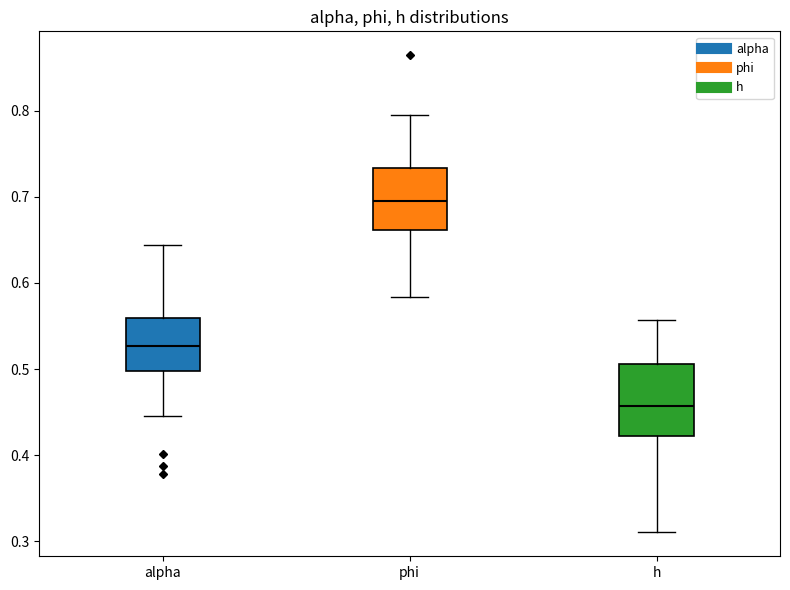

Where does the median line of the box for phi sit on the y-axis? The values are not printed on the chart, so give them approximately, as read against the axis.

0.70